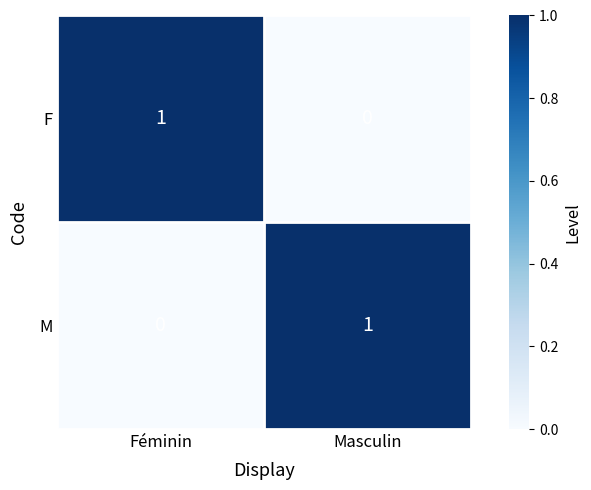

Count the number of categories in the chart.

2